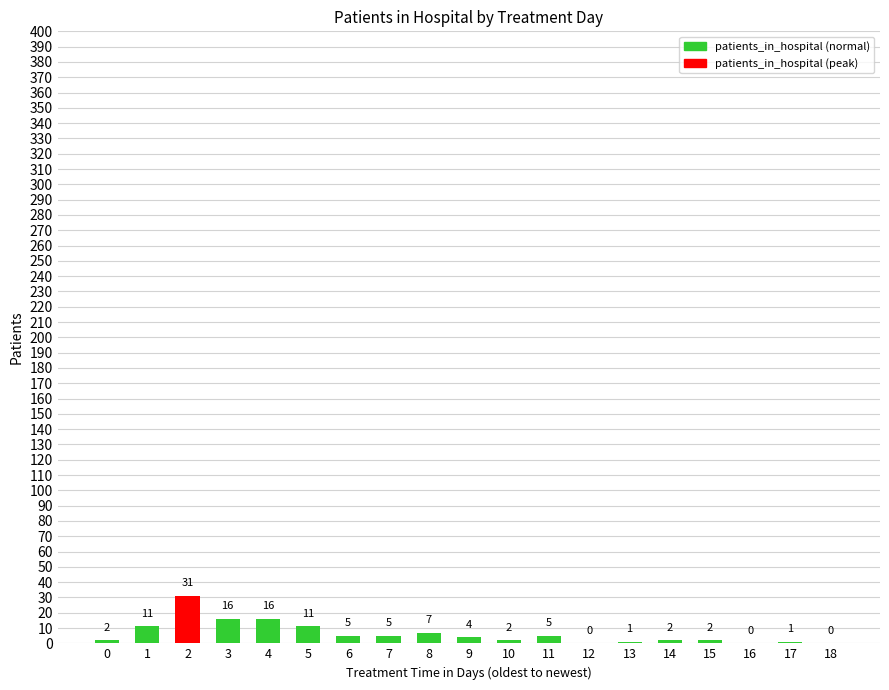

Where does the data first go above 4?

1